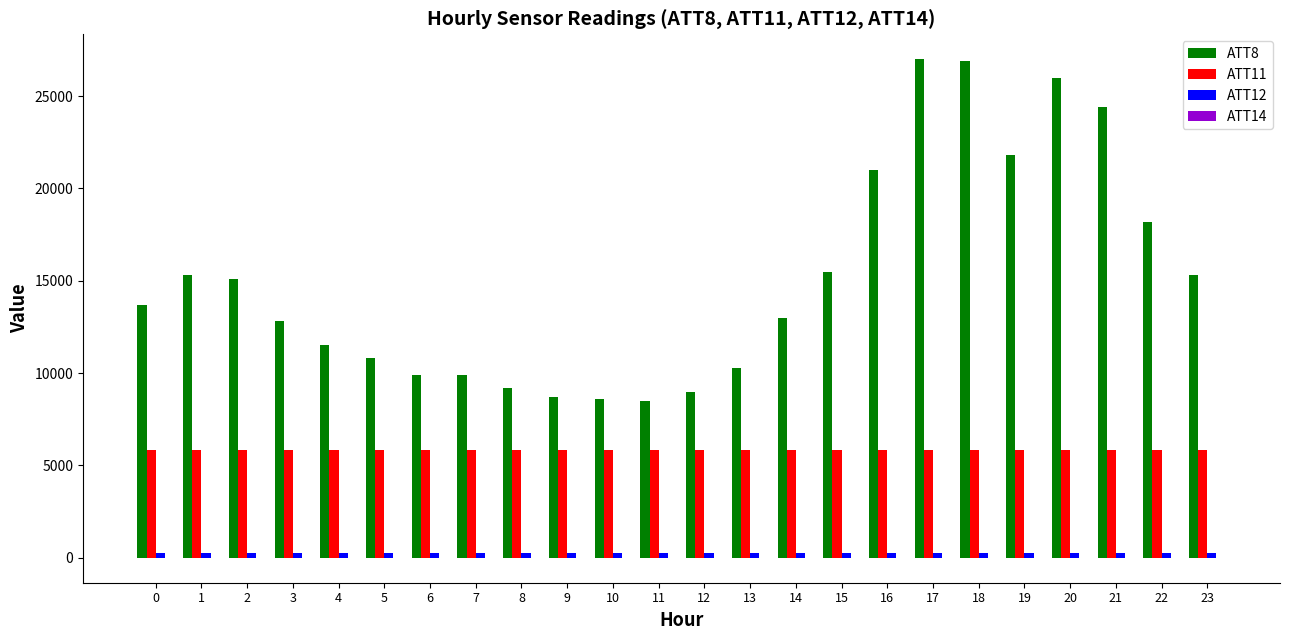

The value of ATT8 at 22 is 8973.2. True or false?

False